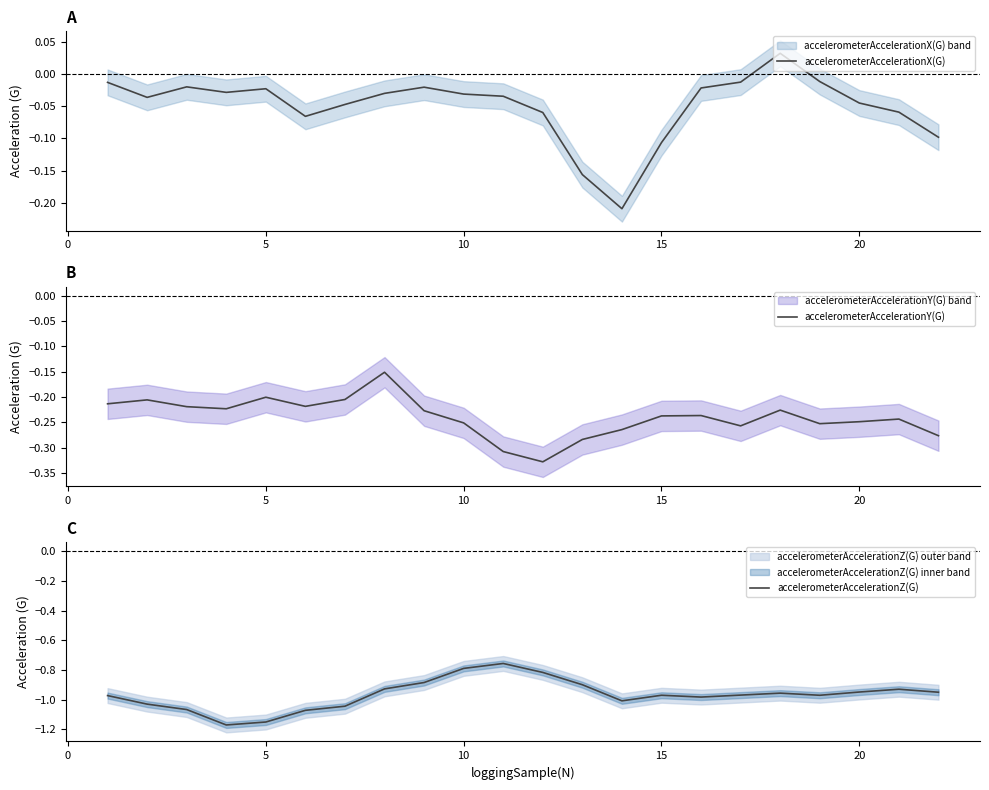

True or false: accelerometerAccelerationY(G) and accelerometerAccelerationZ(G) intersect in this chart.

False